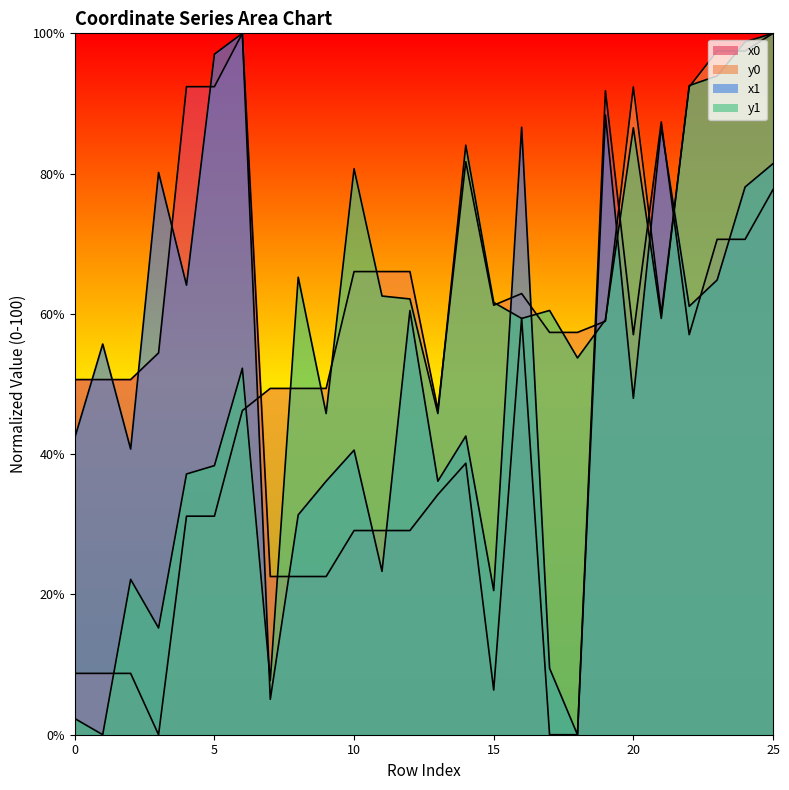

What is the average value of the y1 series?

55.7